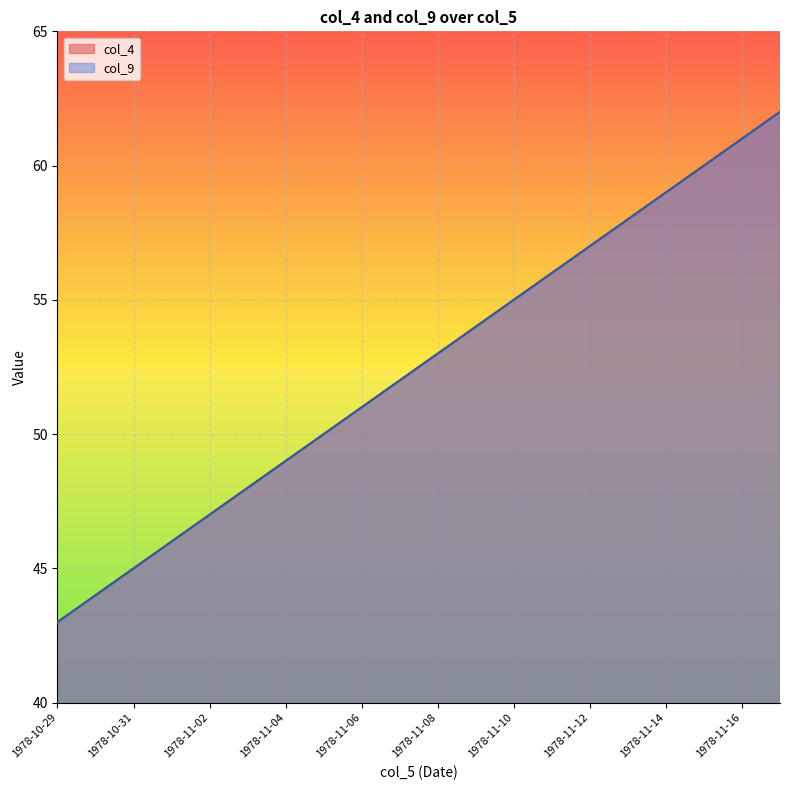

Which label corresponds to the largest value in the chart?

1978-11-17